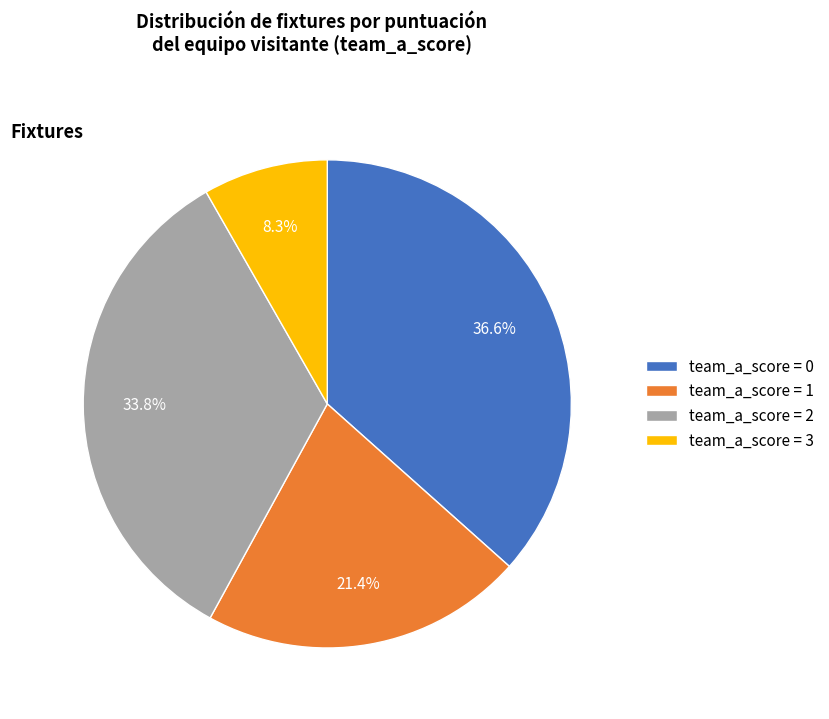

Which has a higher value, team_a_score = 1 or team_a_score = 0?

team_a_score = 0